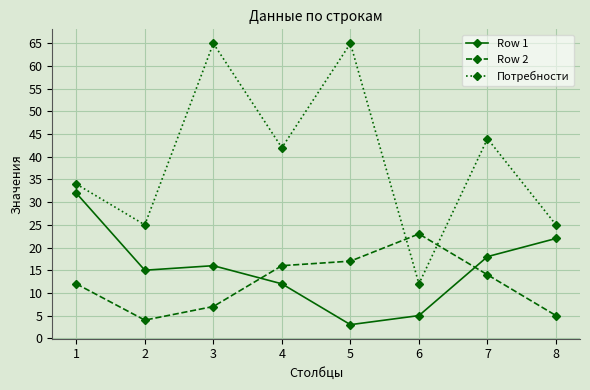

In Row 2, how many points are higher than both neighbors (excluding endpoints)?

1